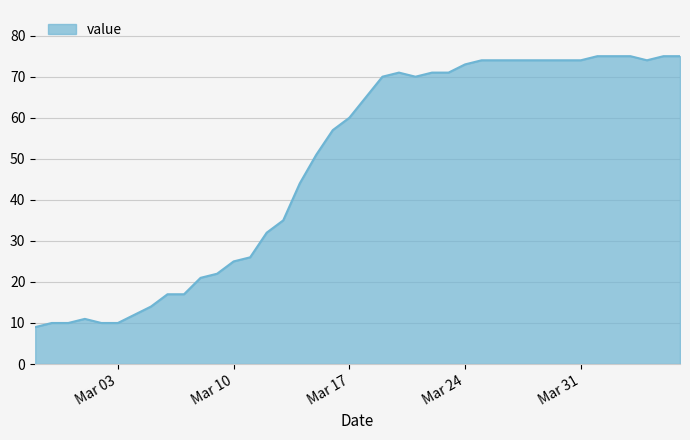

What is the smallest value displayed?

9